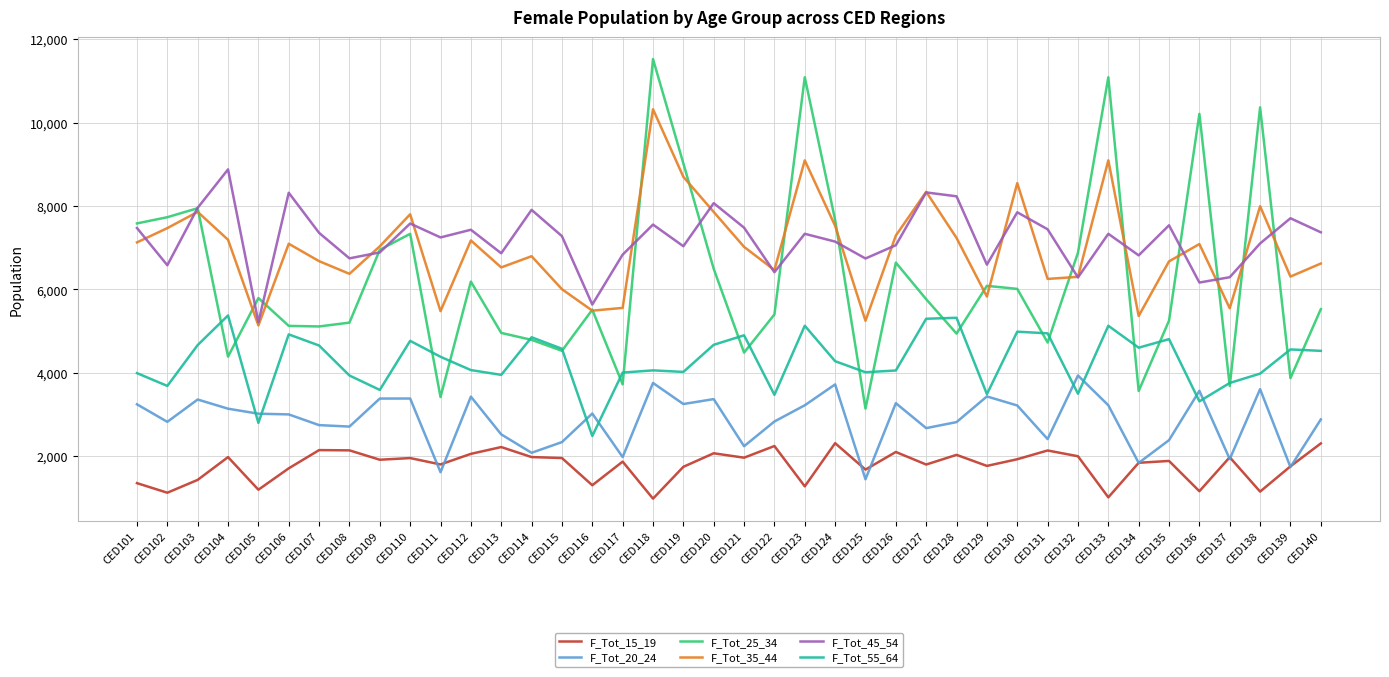

What is the difference between the second highest and second lowest values in the F_Tot_20_24 series?

2140